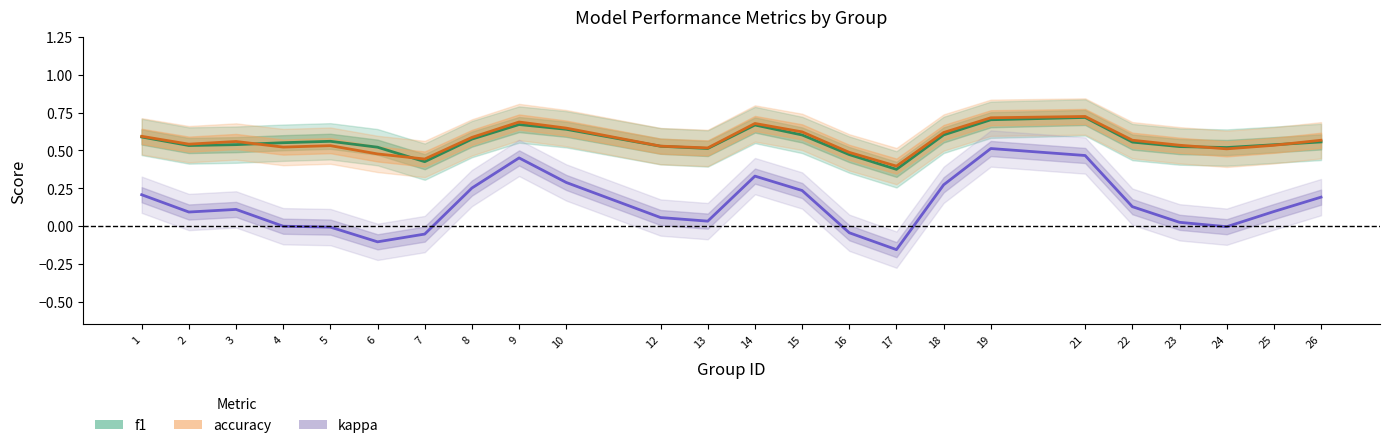

Rank the series by their maximum value, from lowest to highest.

kappa, f1, accuracy